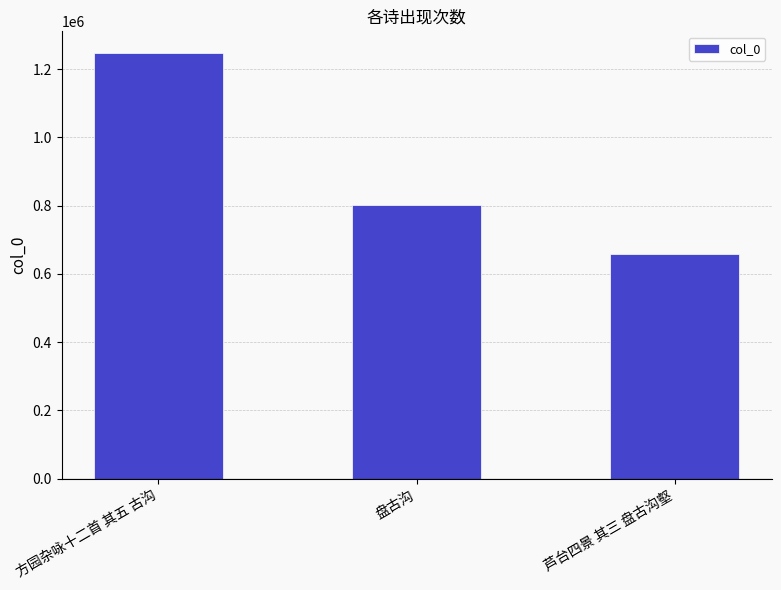

What is the change in value from 方园杂咏十二首 其五 古沟 to 盘古沟?

-445141